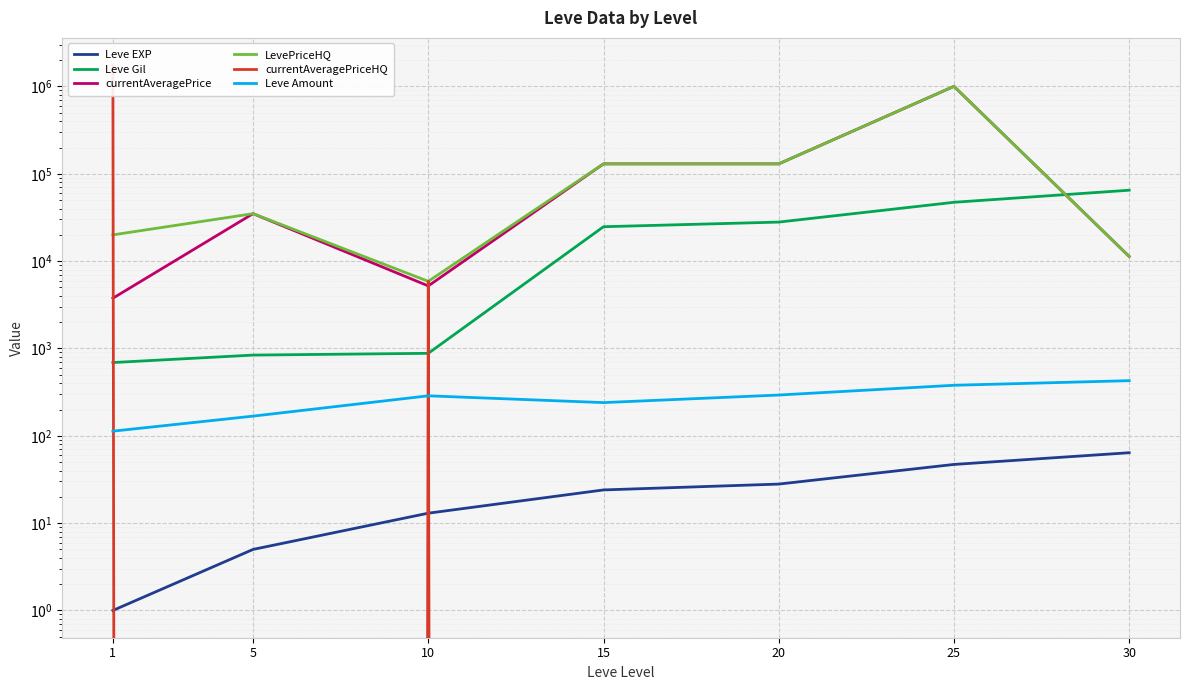

What are all the series names shown in the legend?

Leve EXP, Leve Gil, currentAveragePrice, LevePriceHQ, currentAveragePriceHQ, Leve Amount